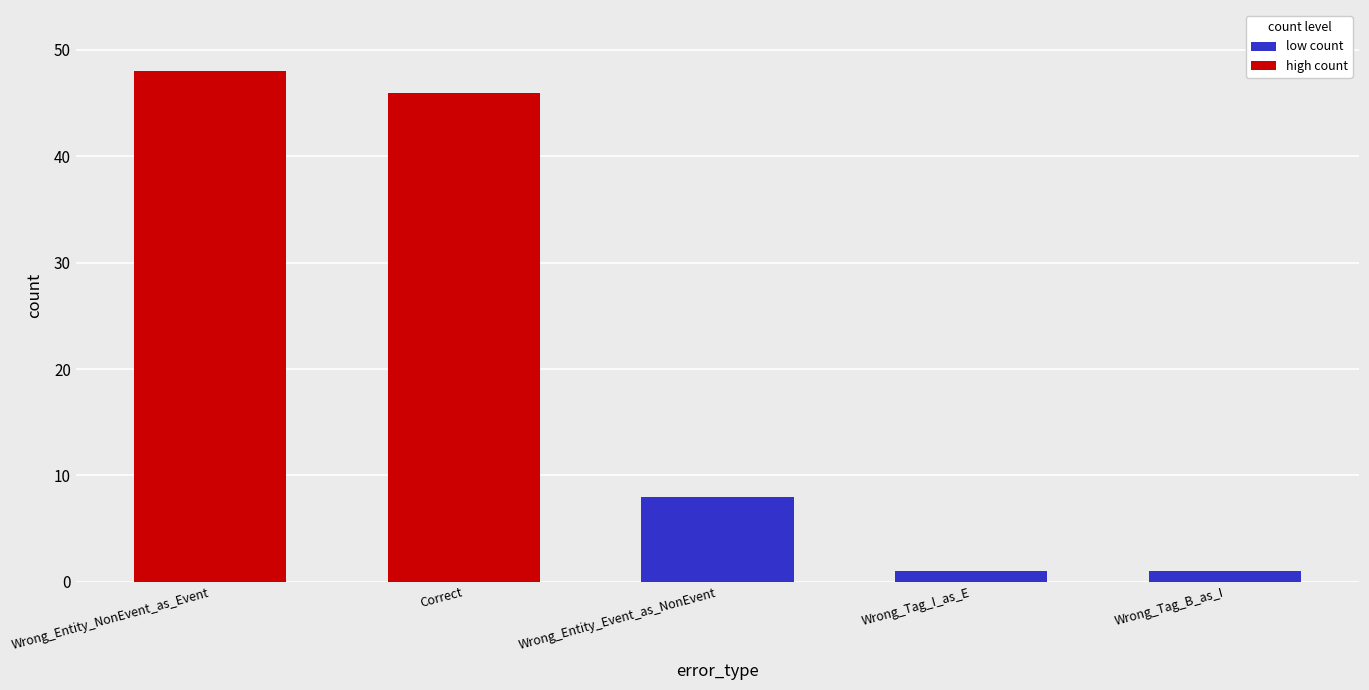

The chart shows a value of 27 at Correct. True or false?

False